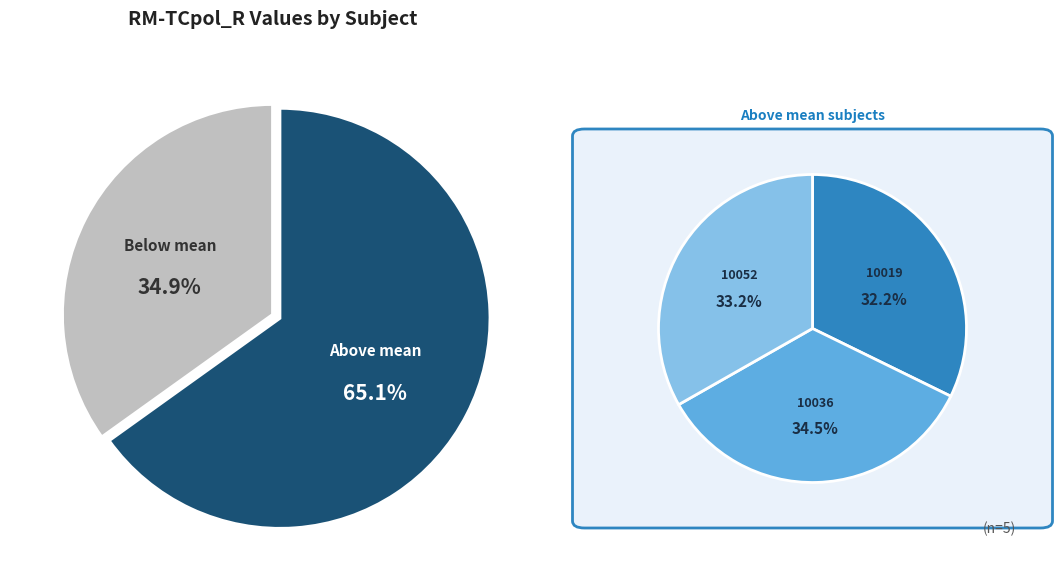

How many segments does this pie chart have?

5